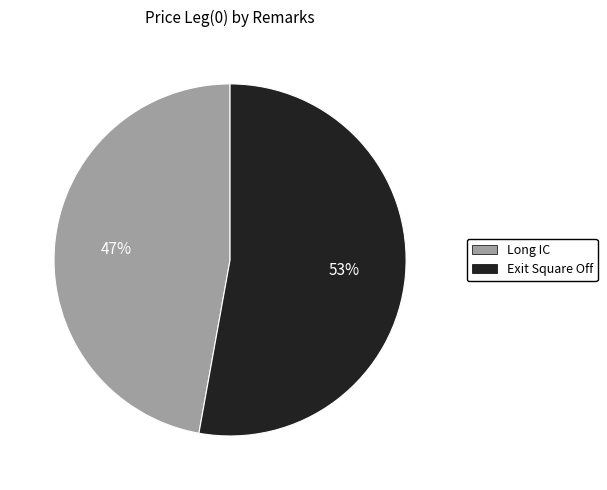

Count the number of slices in the pie.

2